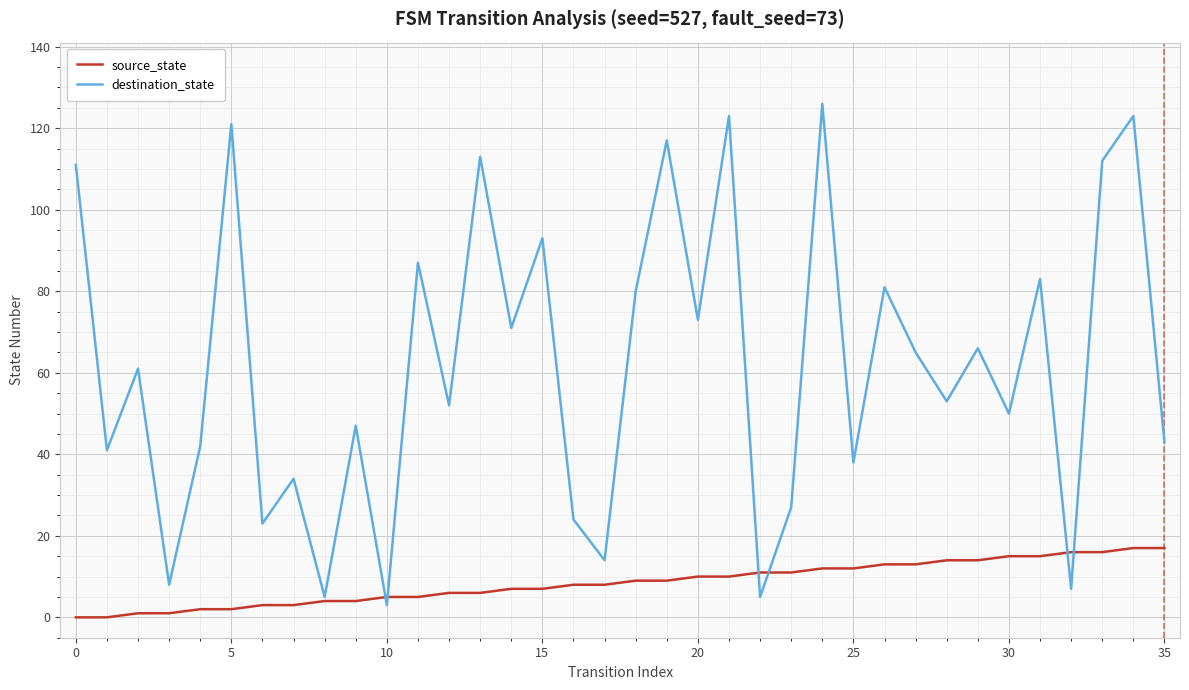

What is the difference between the maximum and second lowest values in the source_state series?

17